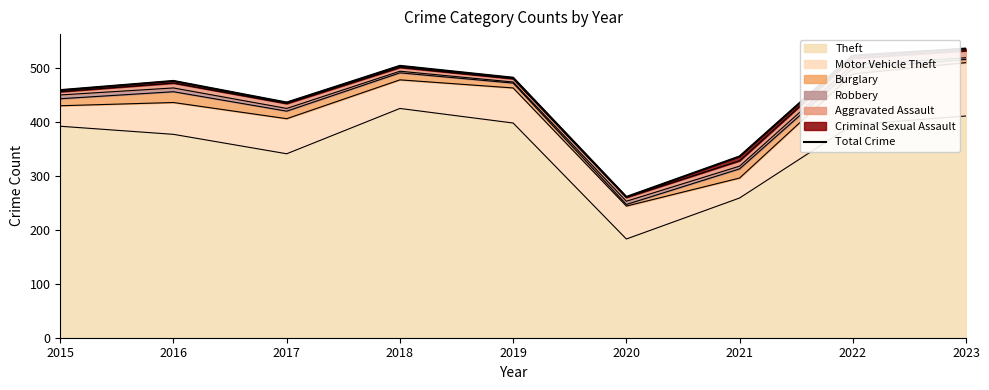

Reading right to left, list all the values displayed in this chart.

536	523	336	261	482	504	436	476	459